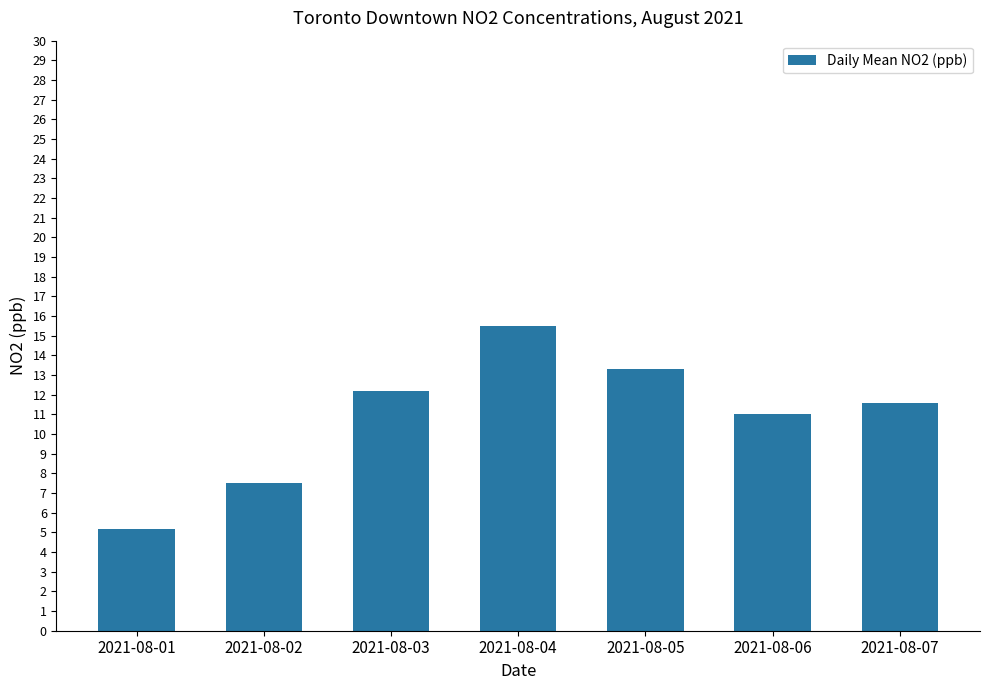

Rank the categories by value from highest to lowest.

2021-08-04, 2021-08-05, 2021-08-03, 2021-08-07, 2021-08-06, 2021-08-02, 2021-08-01